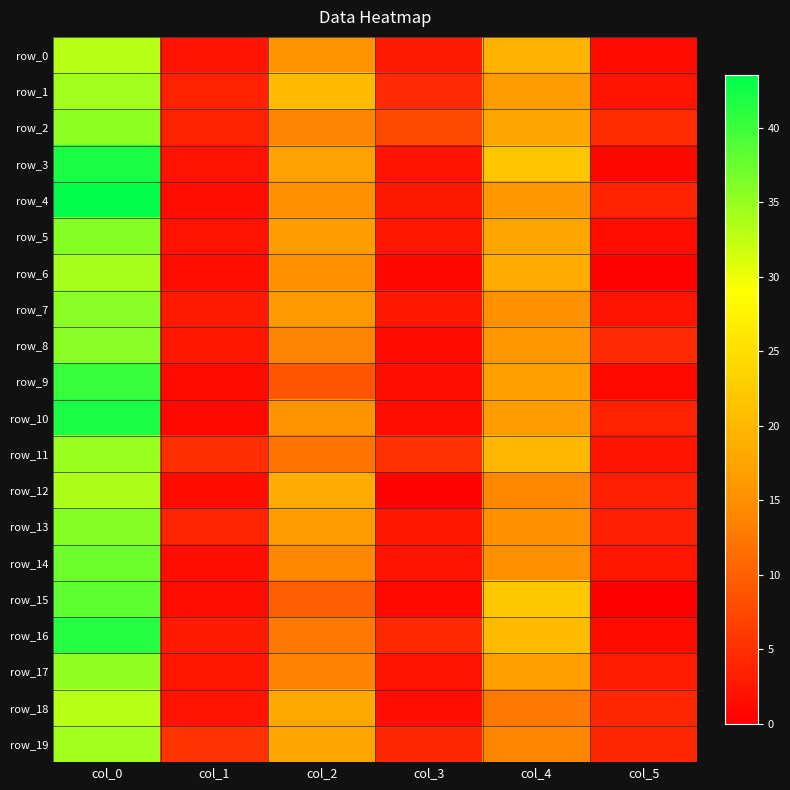

How many data points in row_6 are above 15?

2